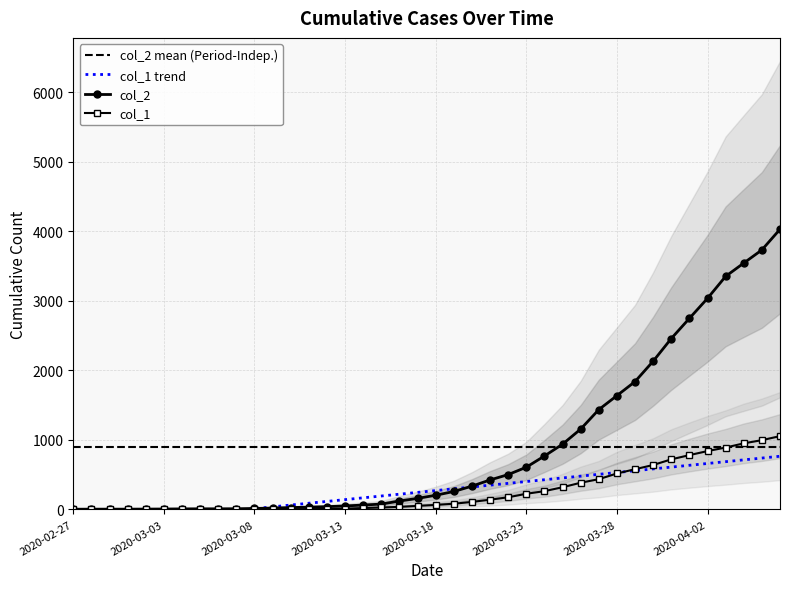

Reading left to right, list all the values displayed in this chart.

col_1: 2020-02-27=0	2020-02-28=0	2020-02-29=0	2020-03-01=0	2020-03-02=0	2020-03-03=0	2020-03-04=0	2020-03-05=0	2020-03-06=0	2020-03-07=1	2020-03-08=2	2020-03-09=2	2020-03-10=2	2020-03-11=4	2020-03-12=6	2020-03-13=11	2020-03-14=20	2020-03-15=28	2020-03-16=37	2020-03-17=51	2020-03-18=65	2020-03-19=82	2020-03-20=108	2020-03-21=140	2020-03-22=175	2020-03-23=225	2020-03-24=263	2020-03-25=319	2020-03-26=384	2020-03-27=435	2020-03-28=517	2020-03-29=578	2020-03-30=639	2020-03-31=720	2020-04-01=781	2020-04-02=839	2020-04-03=890	2020-04-04=950	2020-04-05=996	2020-04-06=1054
col_2: 2020-02-27=3	2020-02-28=4	2020-02-29=4	2020-03-01=4	2020-03-02=5	2020-03-03=6	2020-03-04=8	2020-03-05=9	2020-03-06=9	2020-03-07=10	2020-03-08=14	2020-03-09=20	2020-03-10=27	2020-03-11=33	2020-03-12=40	2020-03-13=50	2020-03-14=63	2020-03-15=77	2020-03-16=121	2020-03-17=159	2020-03-18=204	2020-03-19=258	2020-03-20=335	2020-03-21=424	2020-03-22=501	2020-03-23=607	2020-03-24=768	2020-03-25=938	2020-03-26=1155	2020-03-27=1435	2020-03-28=1636	2020-03-29=1838	2020-03-30=2131	2020-03-31=2457	2020-04-01=2747	2020-04-02=3035	2020-04-03=3351	2020-04-04=3542	2020-04-05=3731	2020-04-06=4028